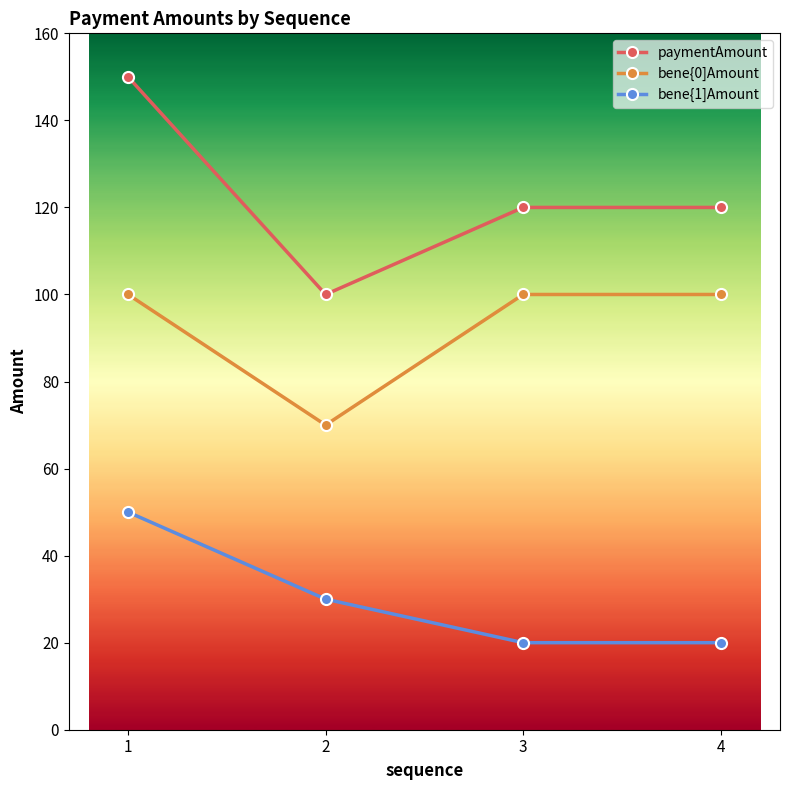

Which series changed the most between 2 and 3?

bene{0]Amount